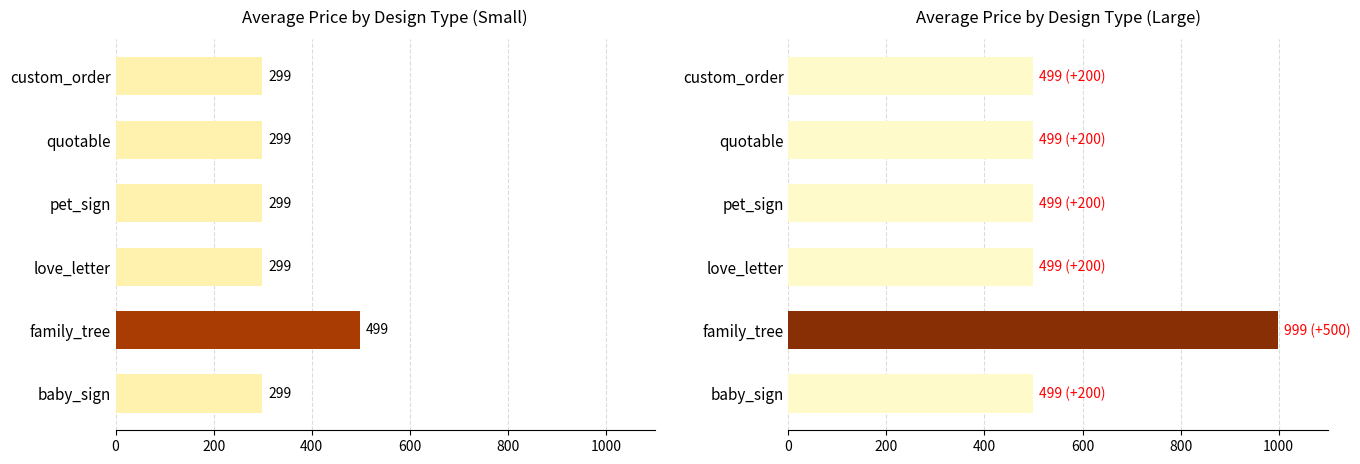

Rank the series by their maximum value, from highest to lowest.

large, small